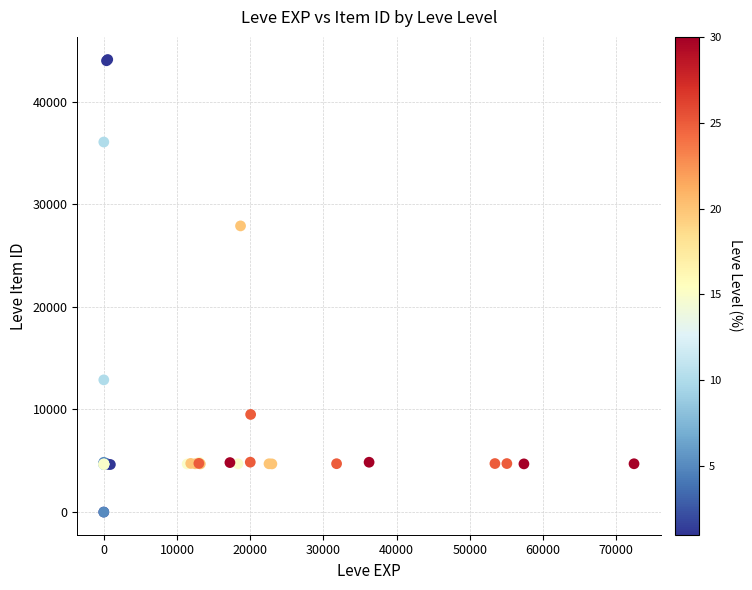

What Y value in the scatter plot is closest to 22048?

27884